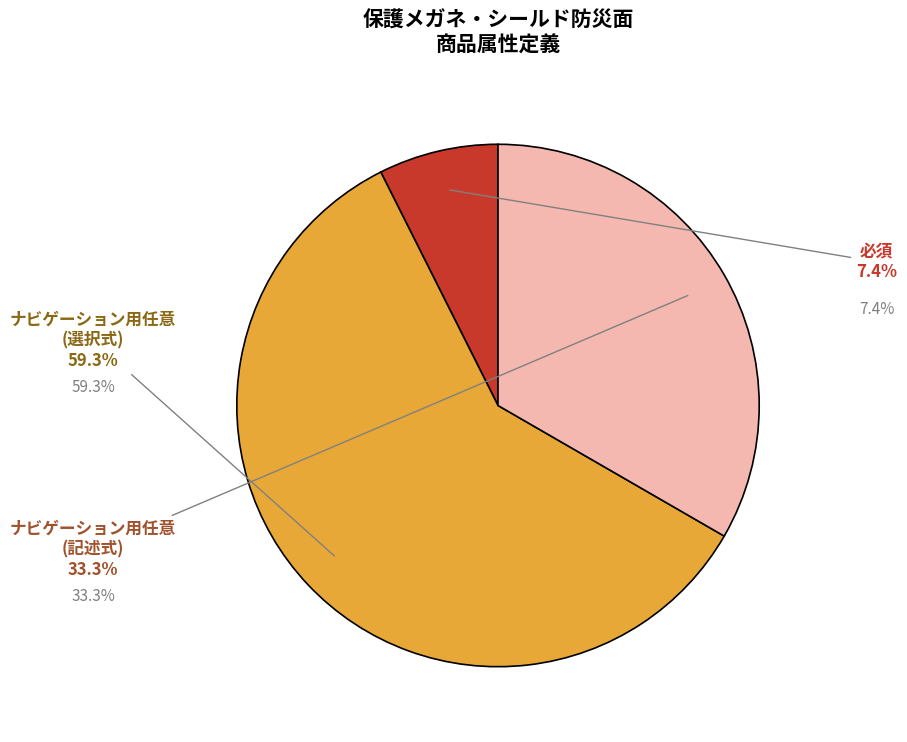

Is there any slice that represents more than half of the pie?

Yes